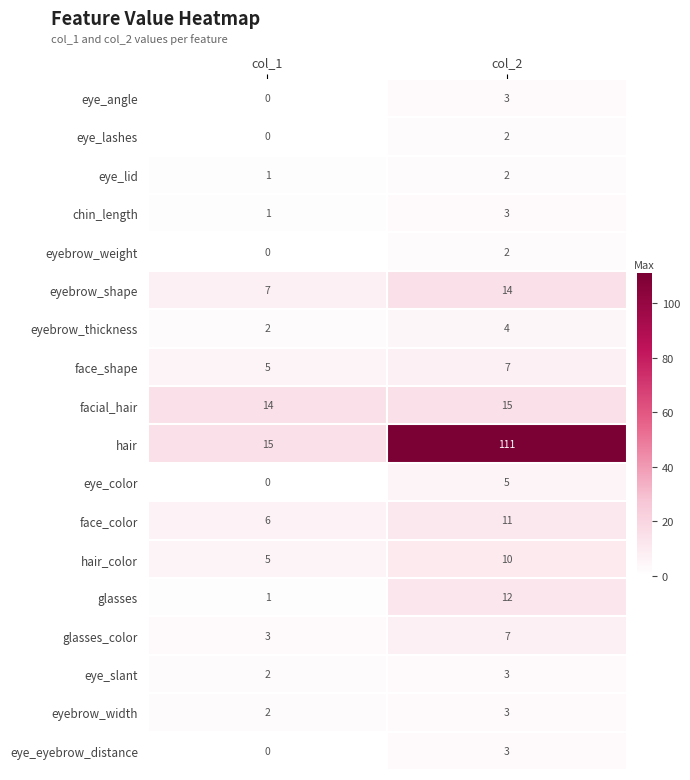

The value of facial_hair at col_1 is 14. True or false?

True